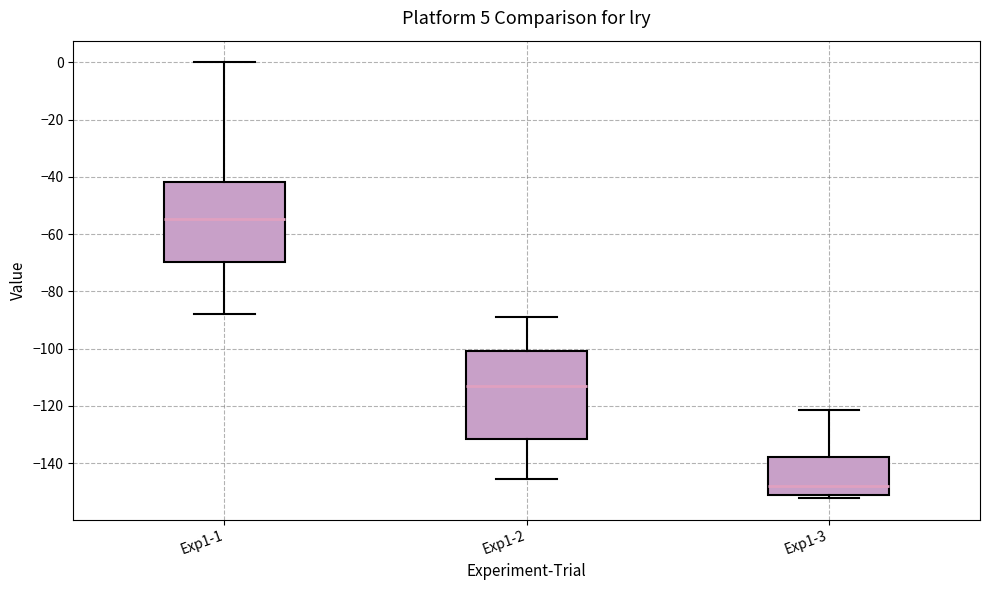

Reading left to right, transcribe this box plot: for each box, give where its median line is, the range the box spans, and where its two whiskers end, as read against the y-axis. The values are not printed on the chart, so give them approximately, as read against the axis.

Exp1-1: median -54, box -70 to -42, whiskers -88 to 0
Exp1-2: median -114, box -132 to -100, whiskers -146 to -88
Exp1-3: median -148, box -152 to -138, whiskers -152 (just below the box's lower edge) to -122